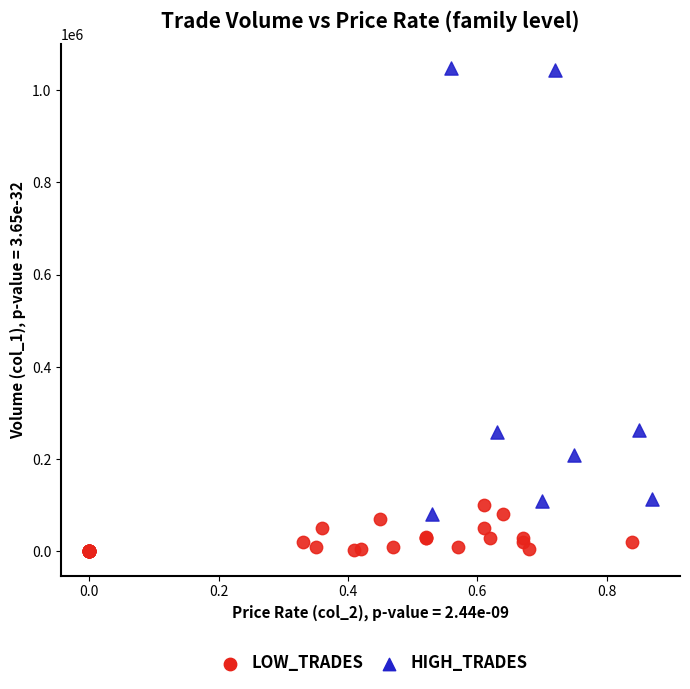

Which series has the largest Y range (max minus min)?

HIGH_TRADES